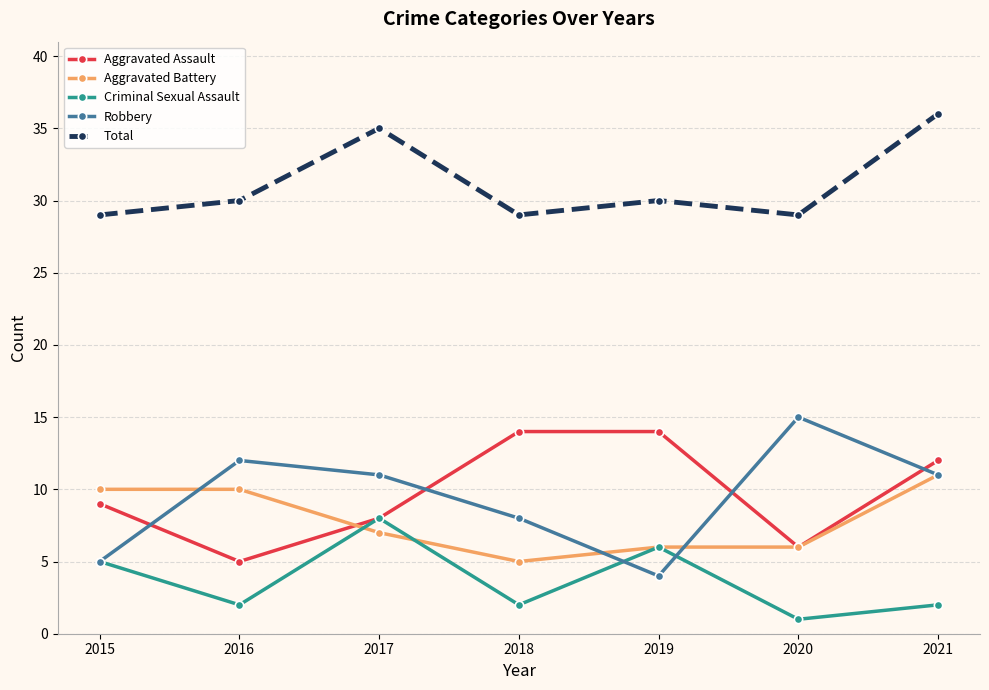

True or false: Aggravated Assault and Total intersect in this chart.

False